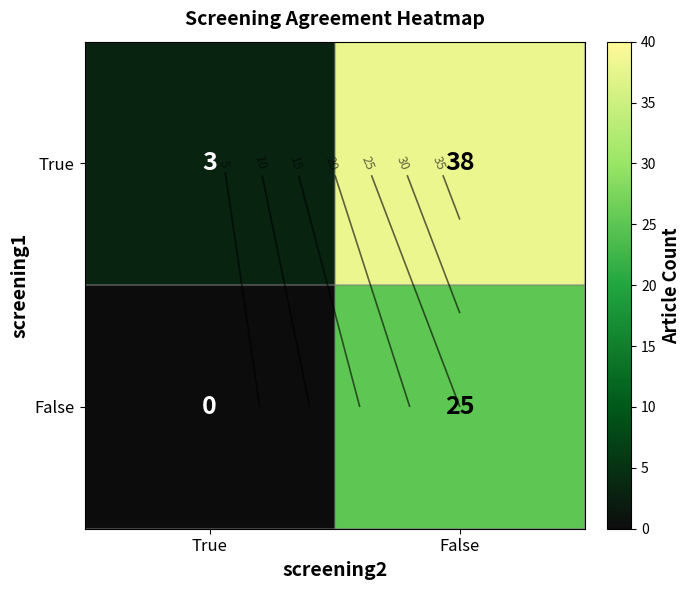

Is it true that True equals 1 at True?

False